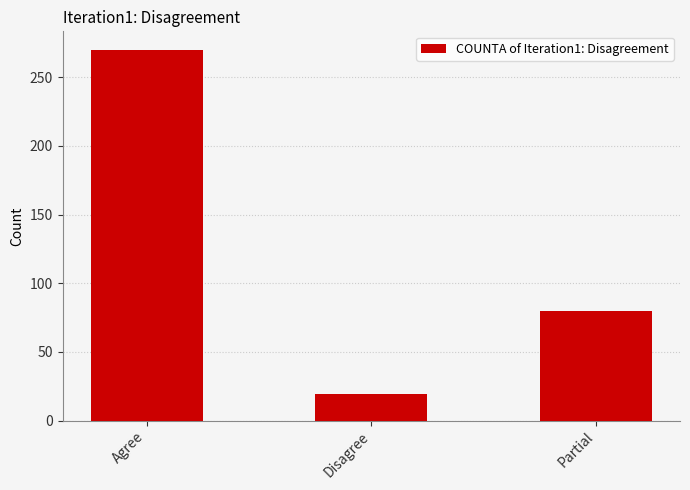

Reading left to right, list all the values displayed in this chart.

Agree=270	Disagree=19	Partial=80